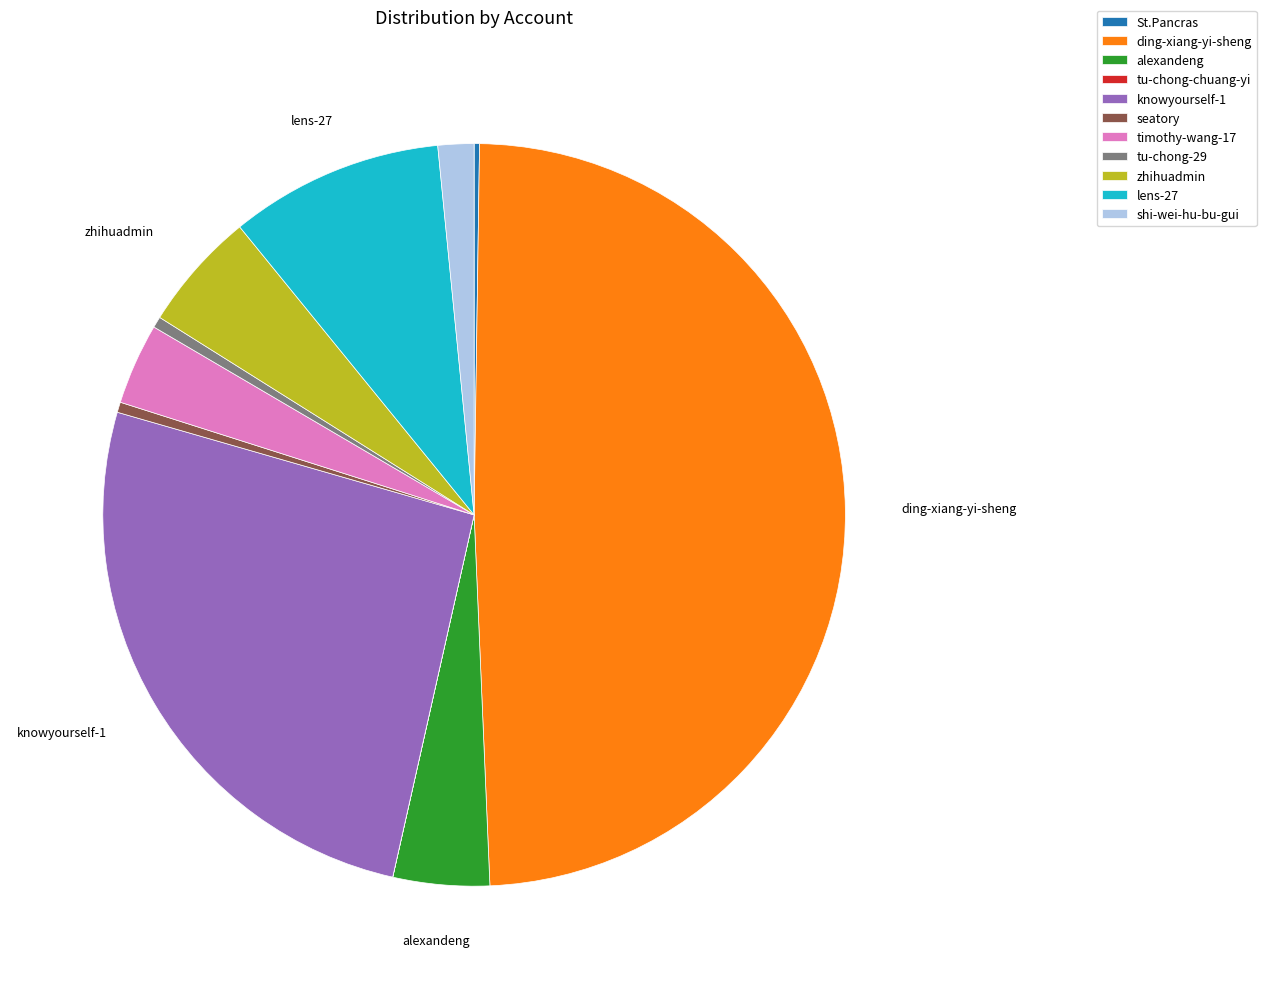

True or false: lens-27 accounts for 22% of the total.

False